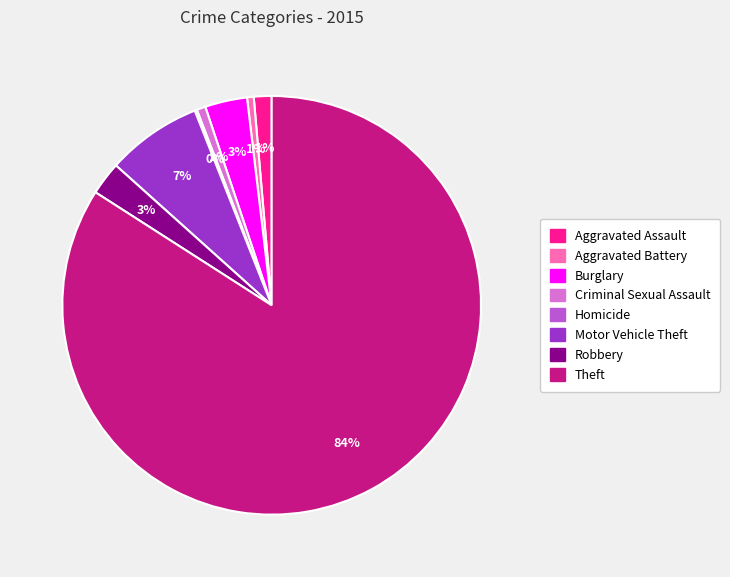

Between Aggravated Battery and Motor Vehicle Theft, which is larger?

Motor Vehicle Theft